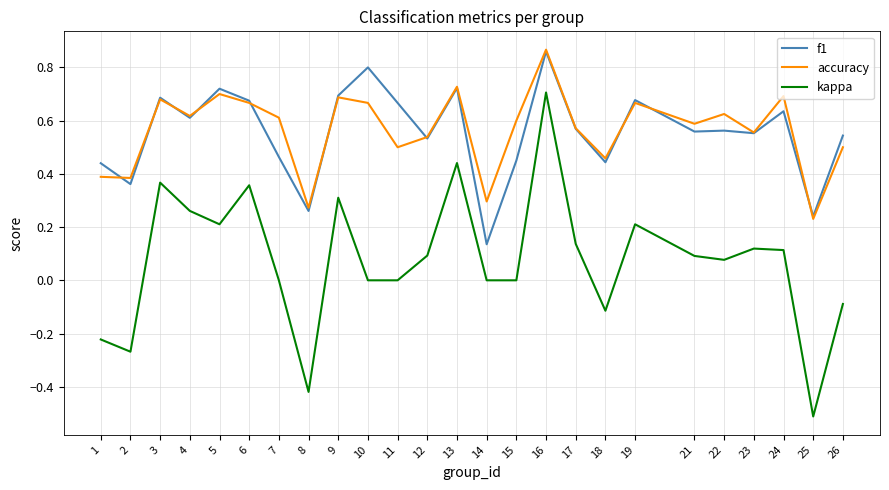

At which label does kappa reach its minimum?

25